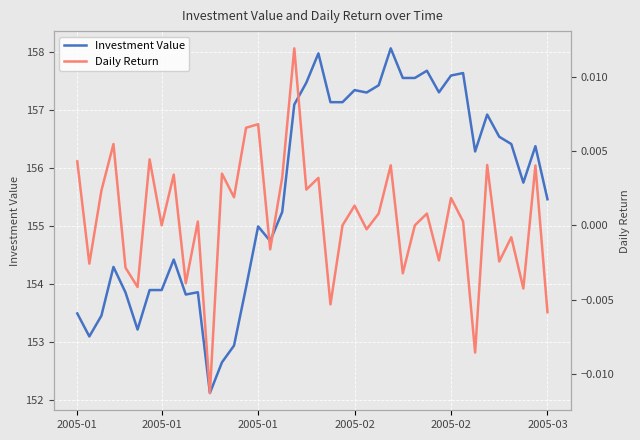

What is the label of the 32nd point from the right?

8